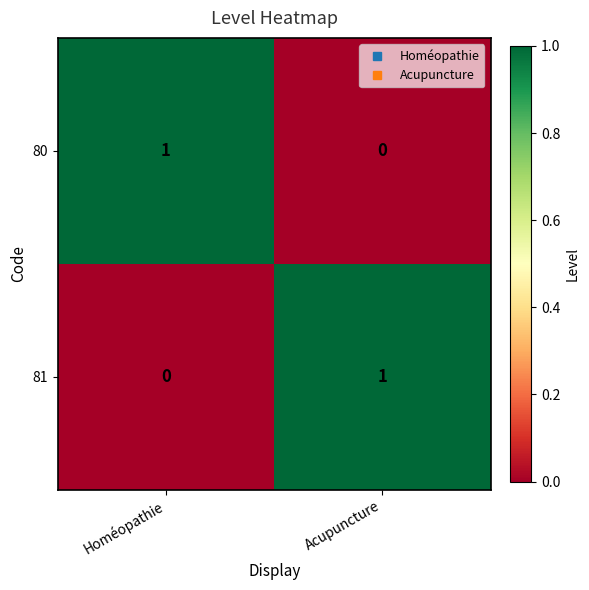

The 81 series shows 0 at Homéopathie. True or false?

True